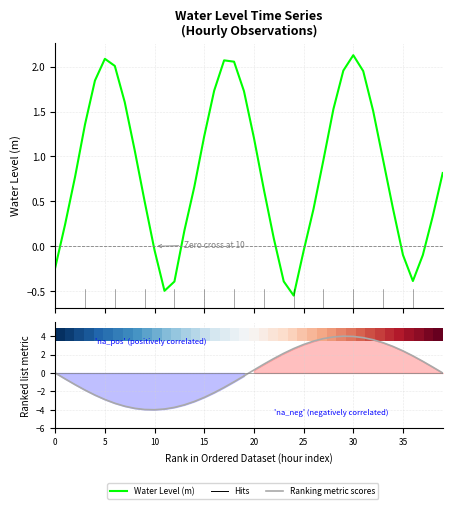

What is the difference between the second highest and minimum values in the Water Level (m) series?

2.6